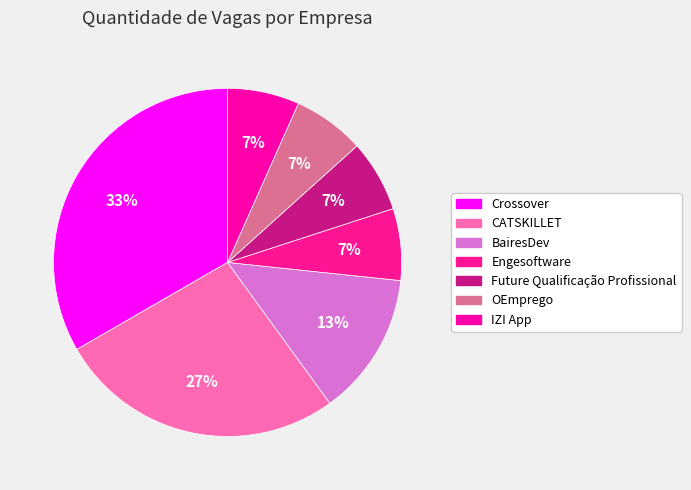

True or false: Future Qualificação Profissional accounts for 2% of the total.

False